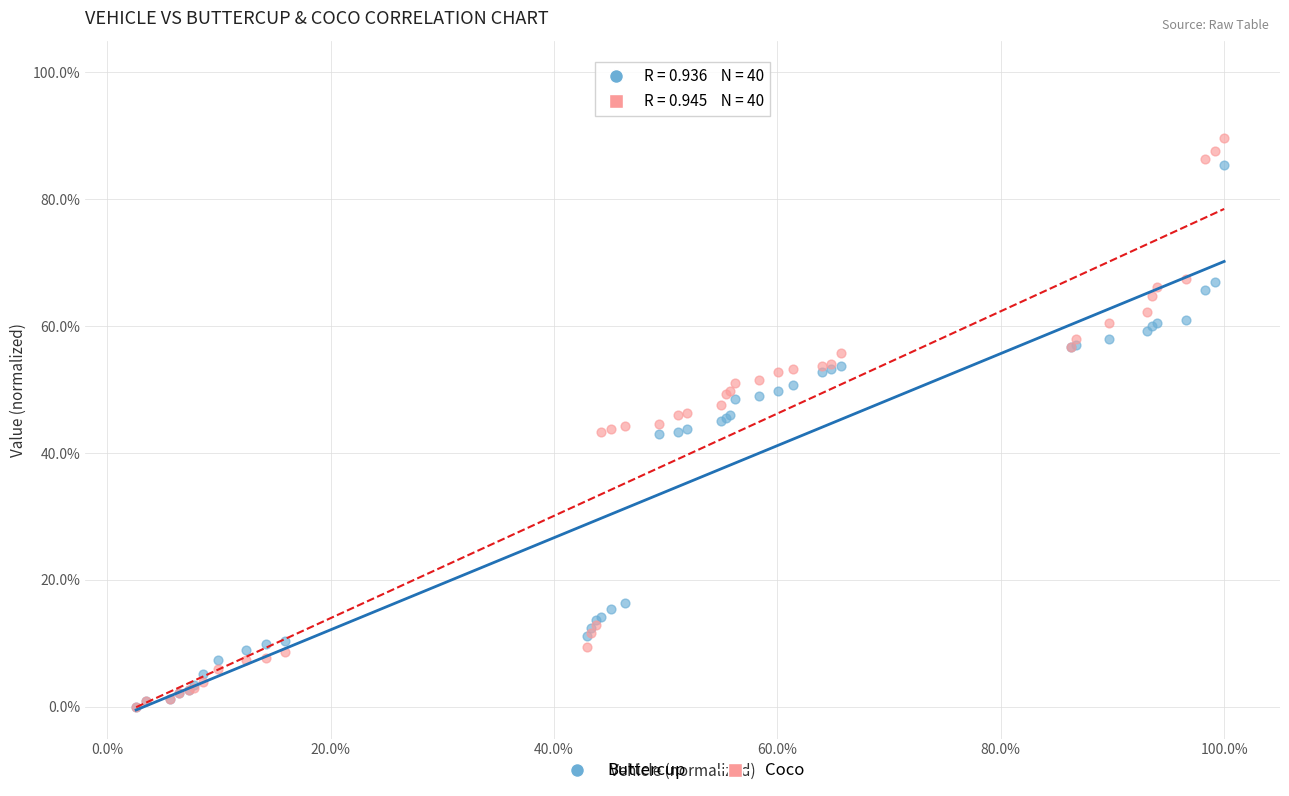

What are all the series names shown in the legend?

Buttercup, Coco